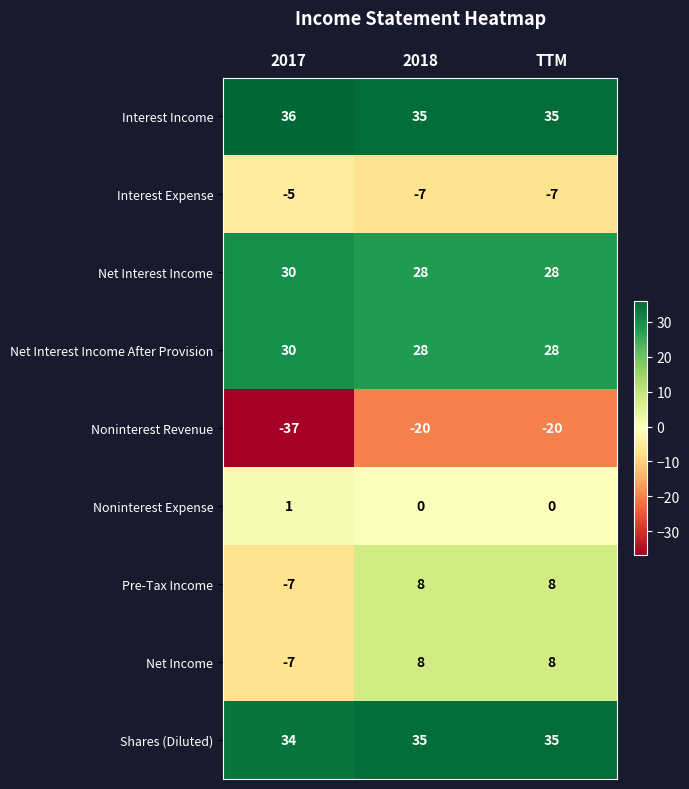

At which category does the chart reach its peak across all series?

2017